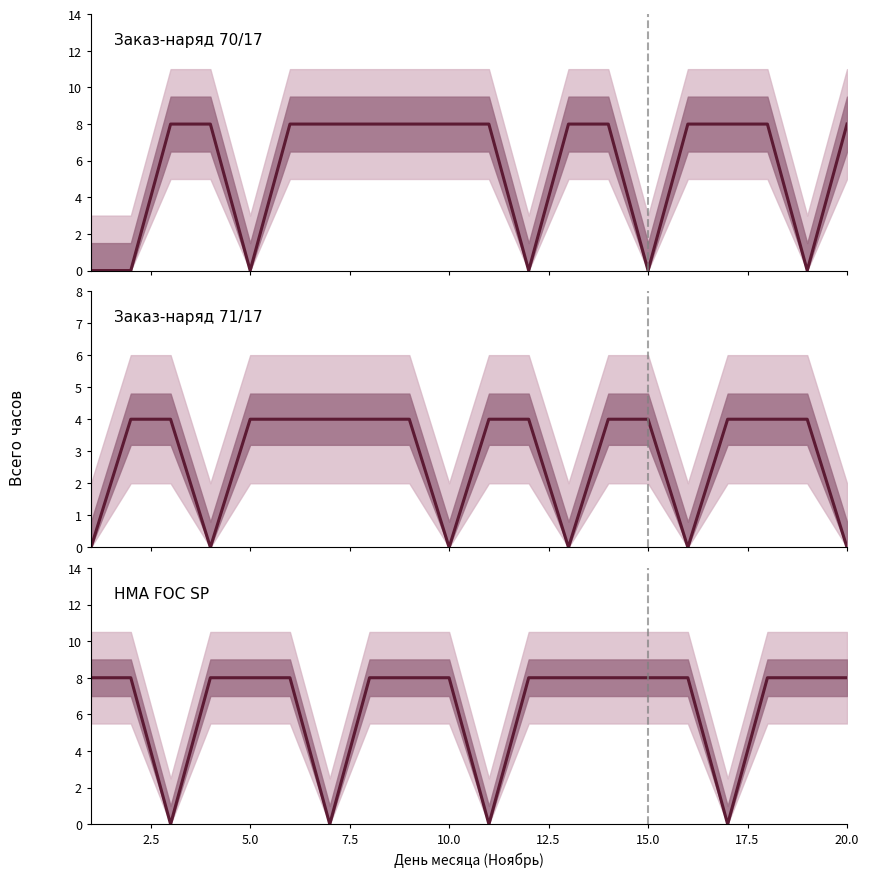

At which category does the data reach its first local valley?

5.0